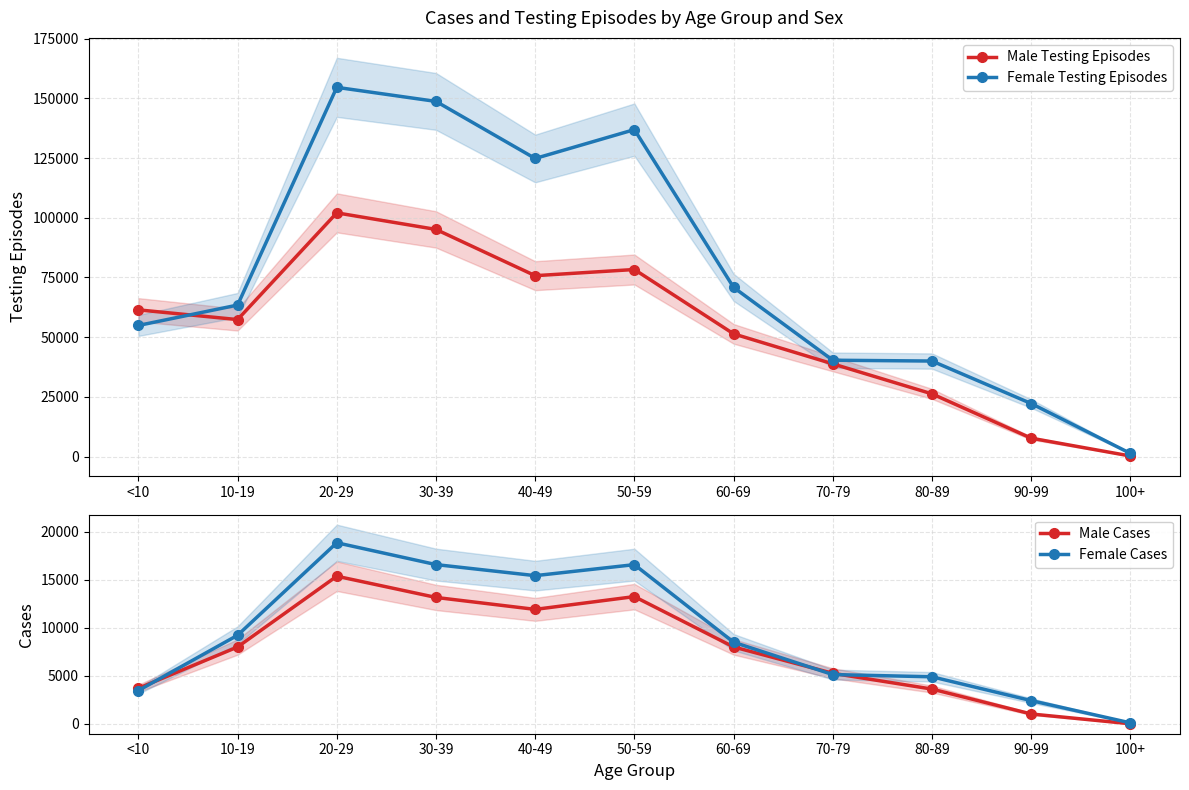

What is the difference between the Female Testing Episodes values at 10-19 and <10?

8538